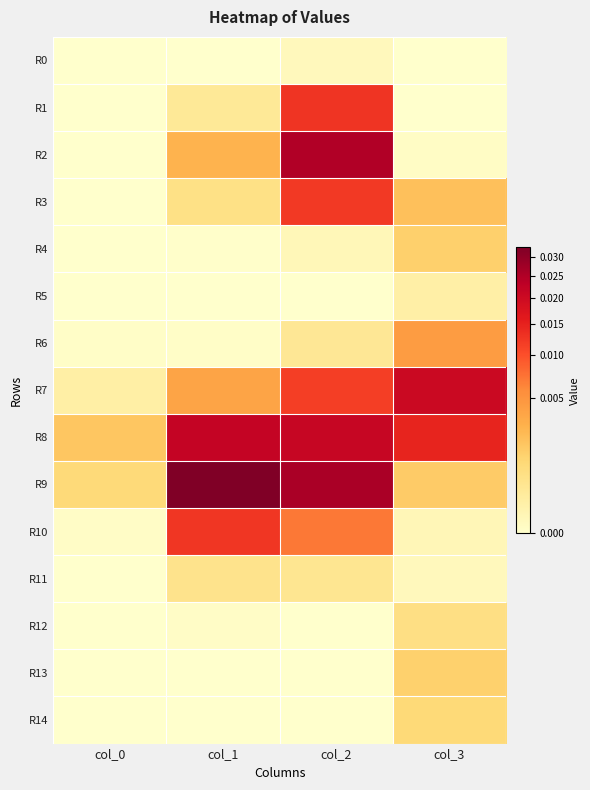

Which series has the largest total across all categories?

R9